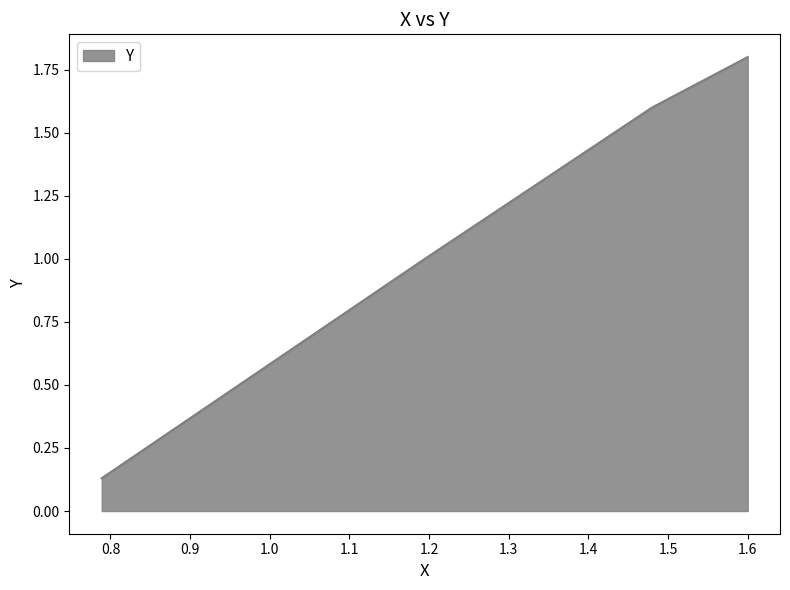

What is the sum of all values?

4.5